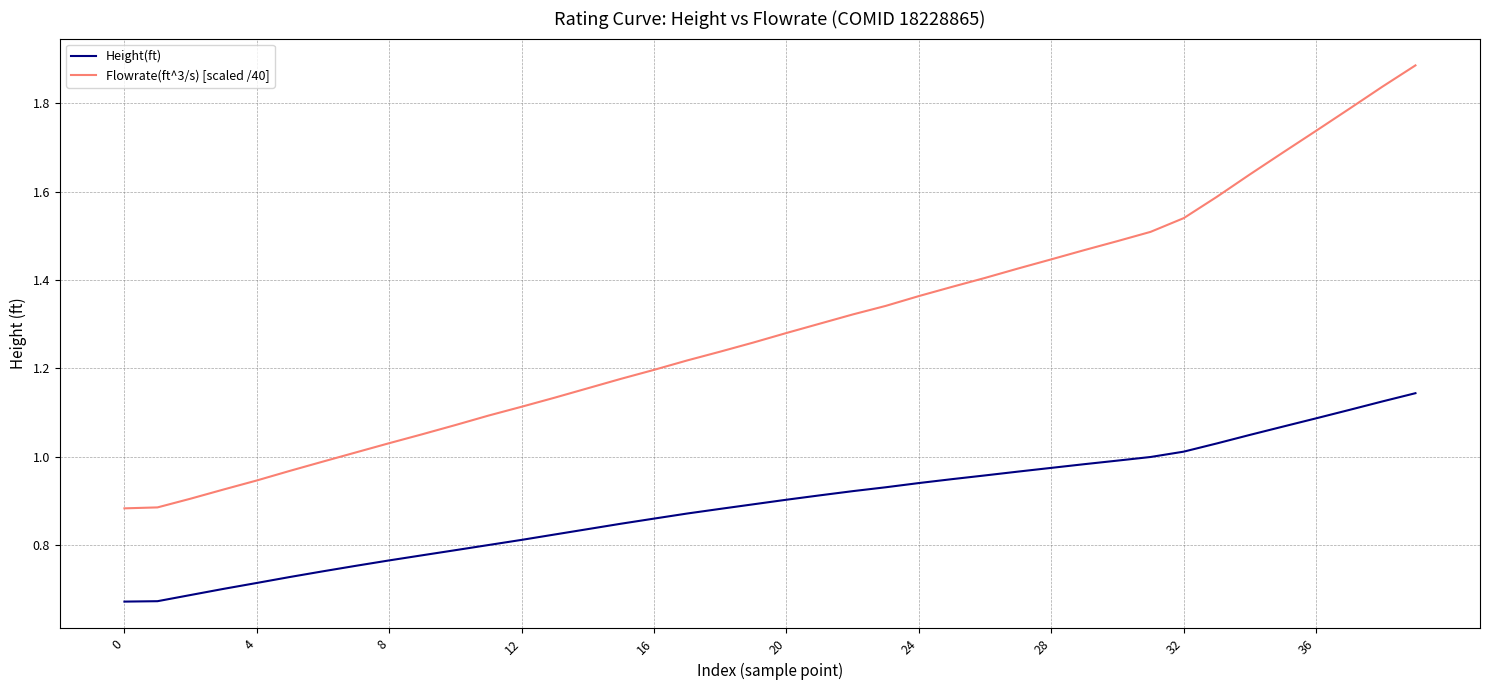

How many lines are shown in the chart?

2